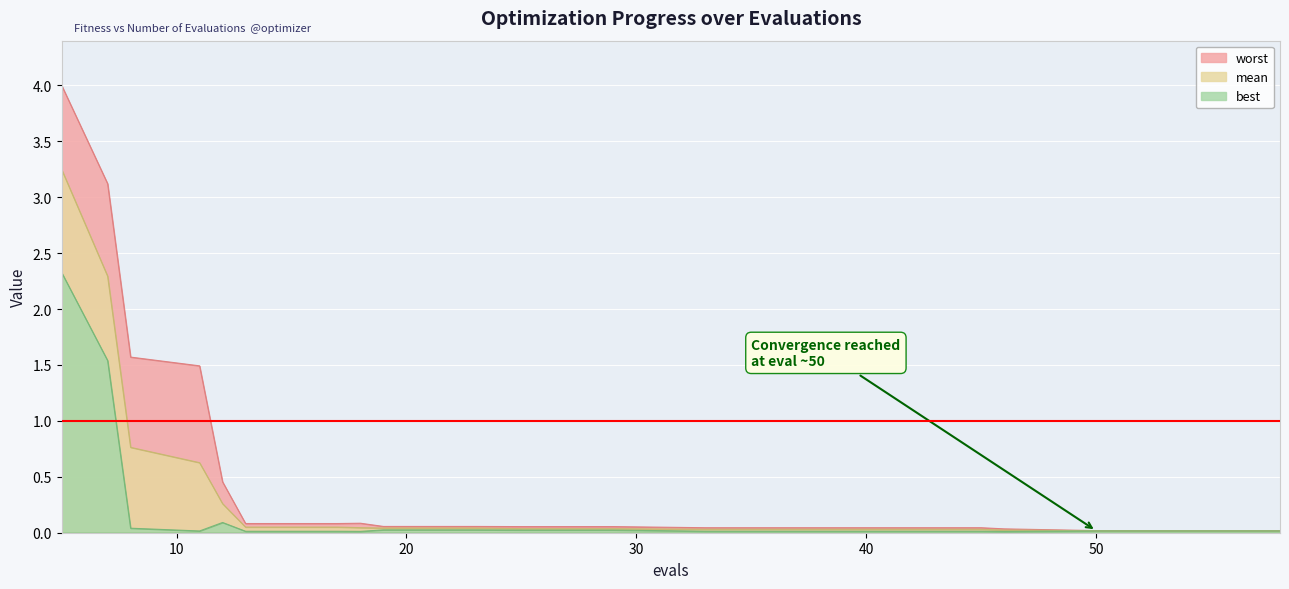

Which series has the largest total across all categories?

worst